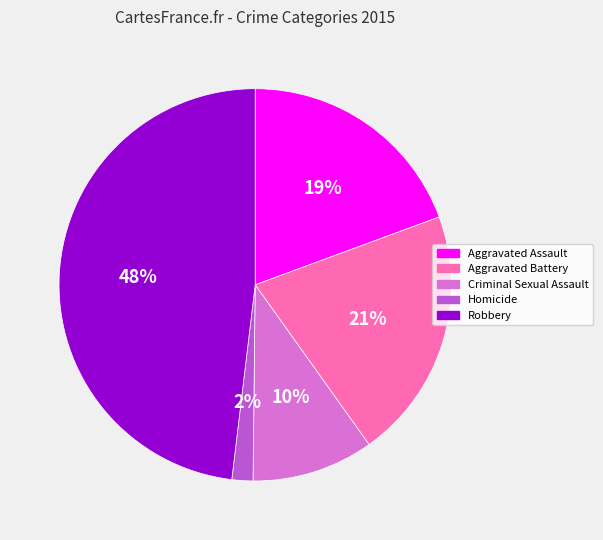

Between Aggravated Battery and Robbery, which is larger?

Robbery